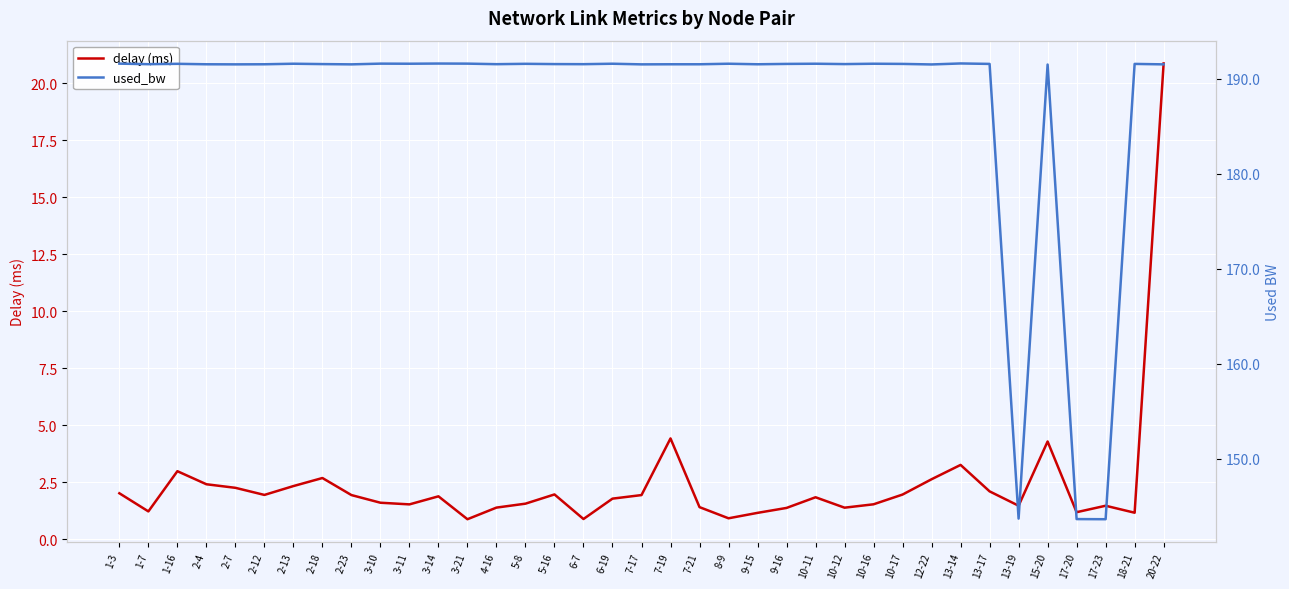

At which category does used_bw reach its first local valley?

1-7